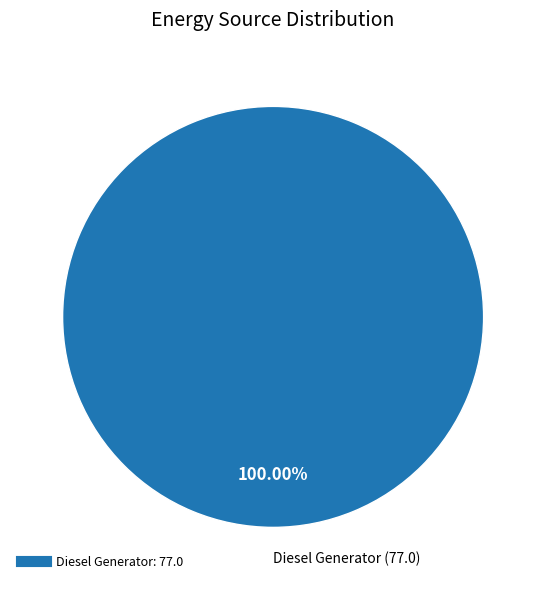

Does any single category account for the majority?

Yes